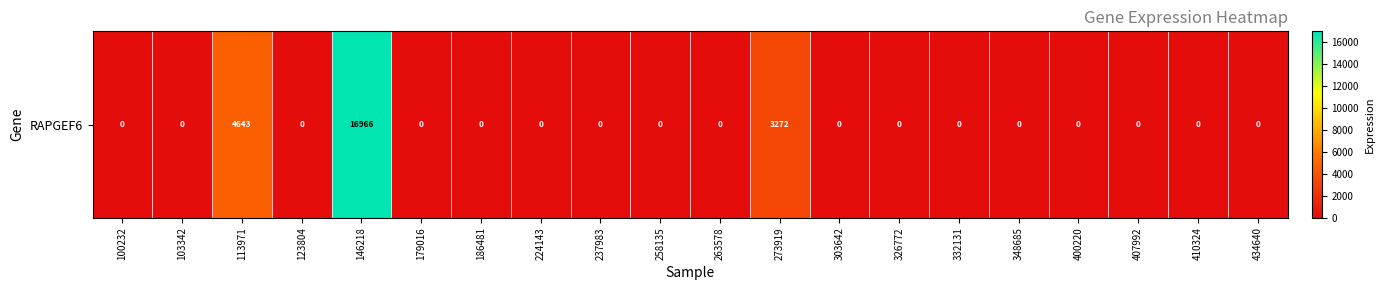

Which has a higher value, 258135 or 303642?

258135